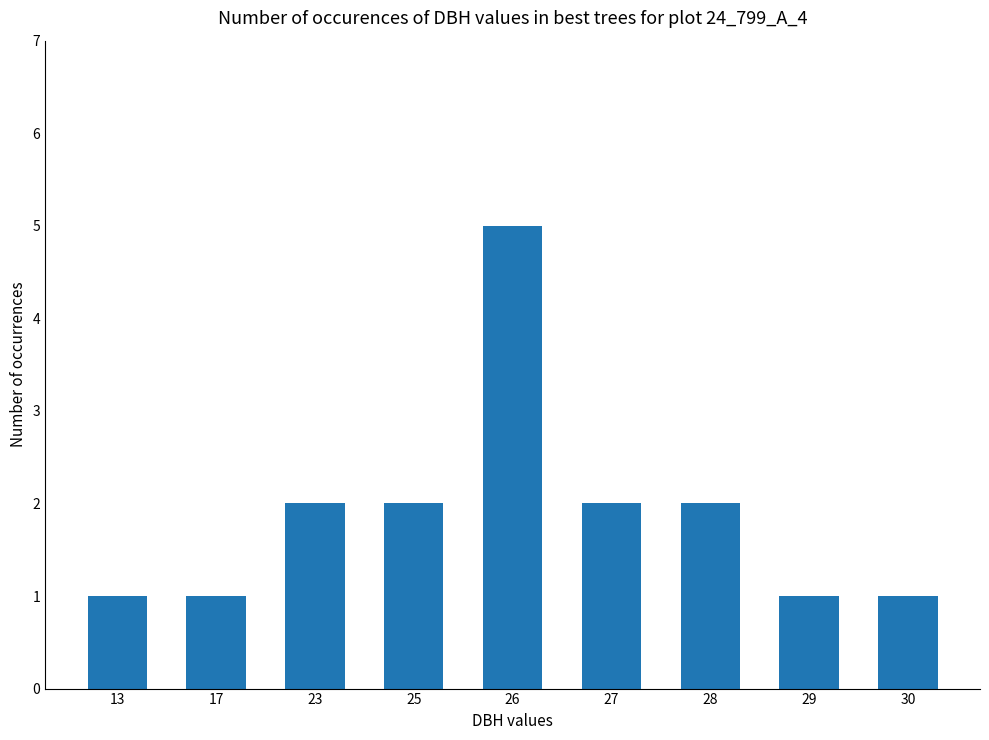

Are the bars grouped side by side (vs. stacked)?

No